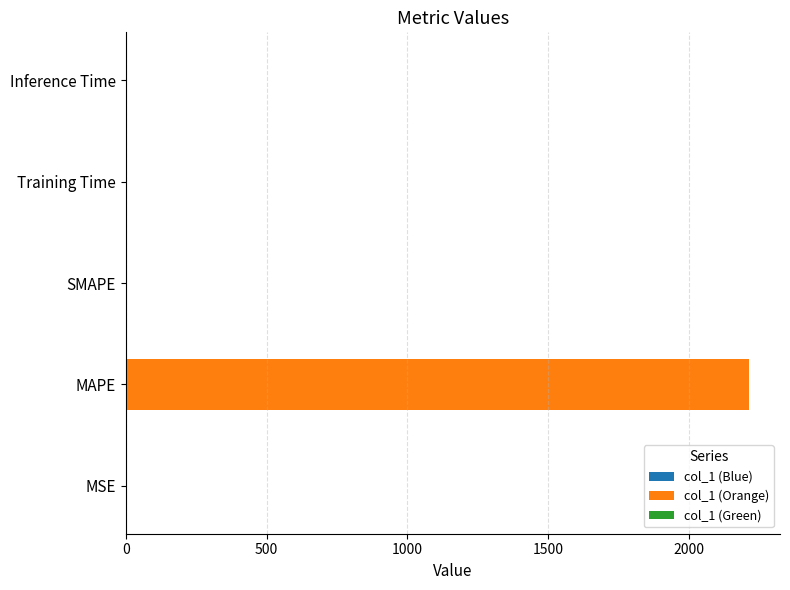

What is the greatest value displayed?

2213.0